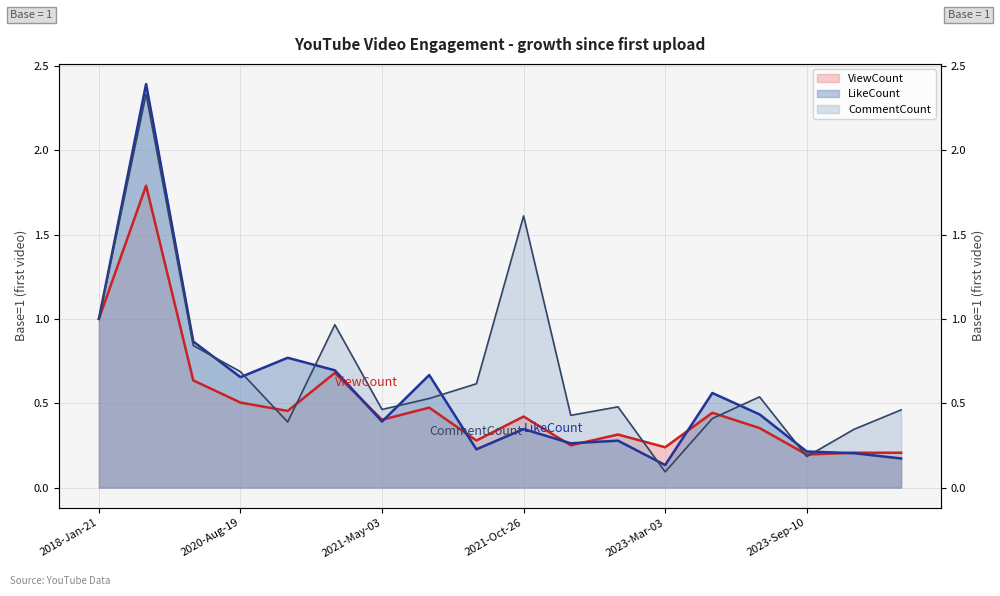

How many interior local valleys does the LikeCount series have?

5